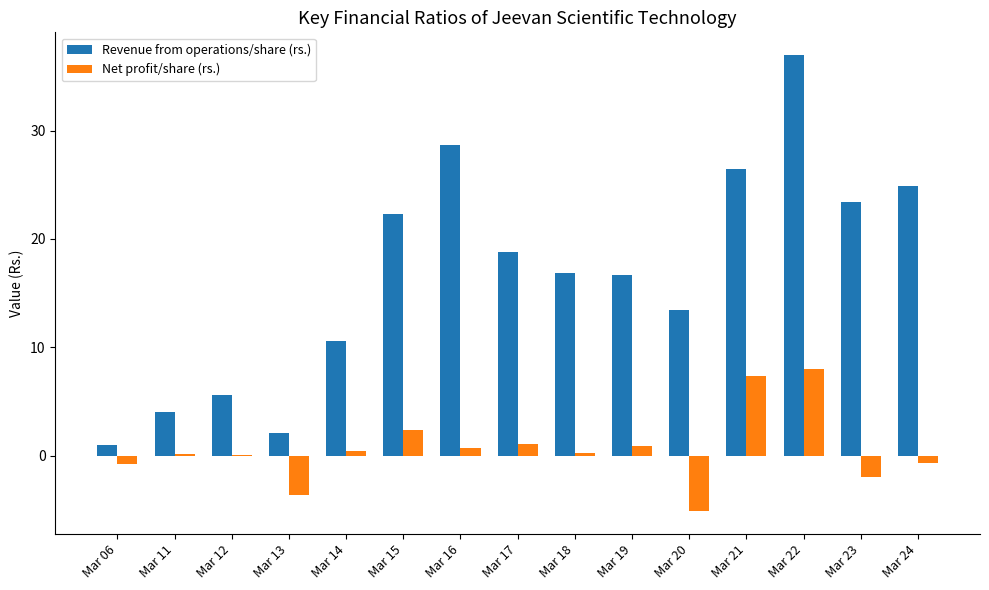

The Net profit/share (rs.) series shows 0.9 at Mar 19. True or false?

True